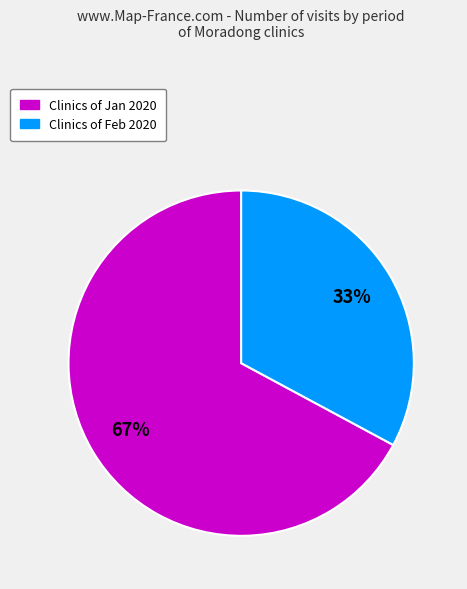

To the nearest percent, what is the average slice percentage?

50%